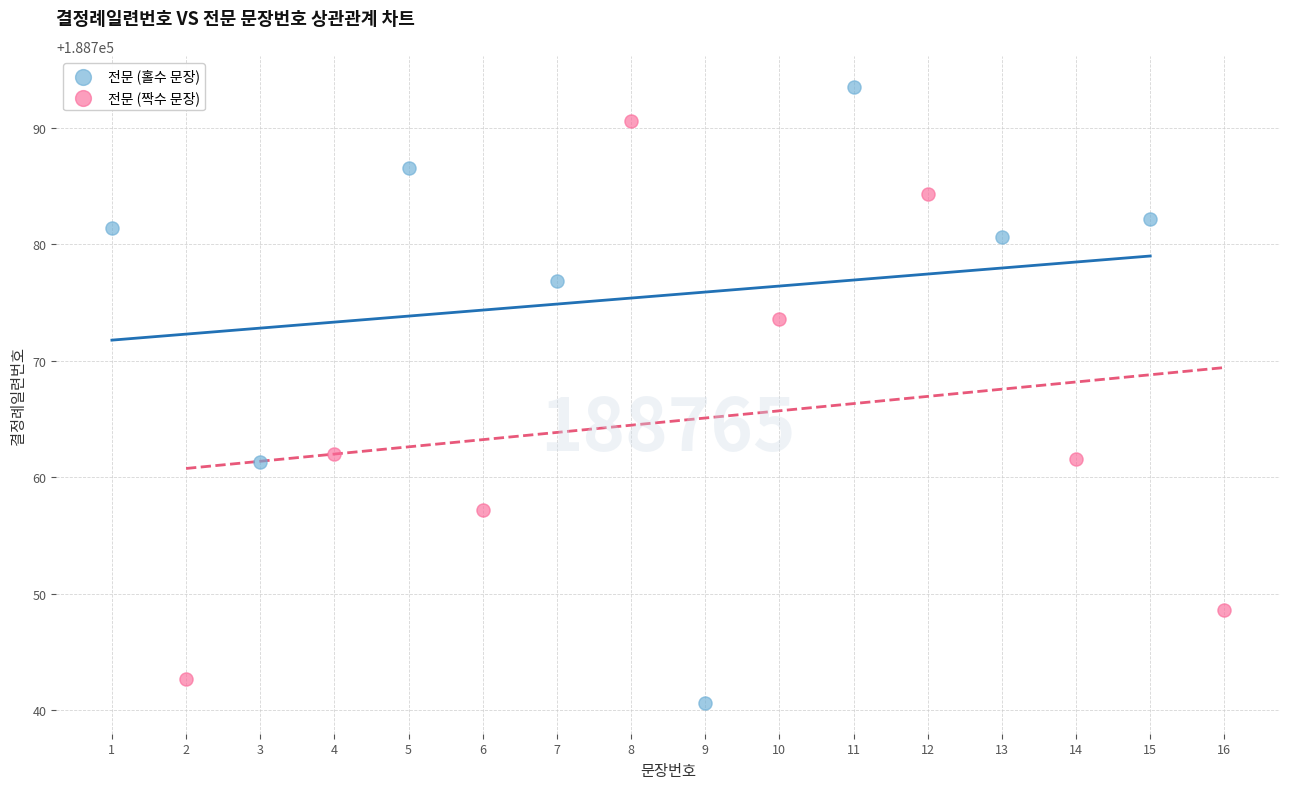

Which series reaches the minimum Y coordinate?

전문 (홀수 문장)